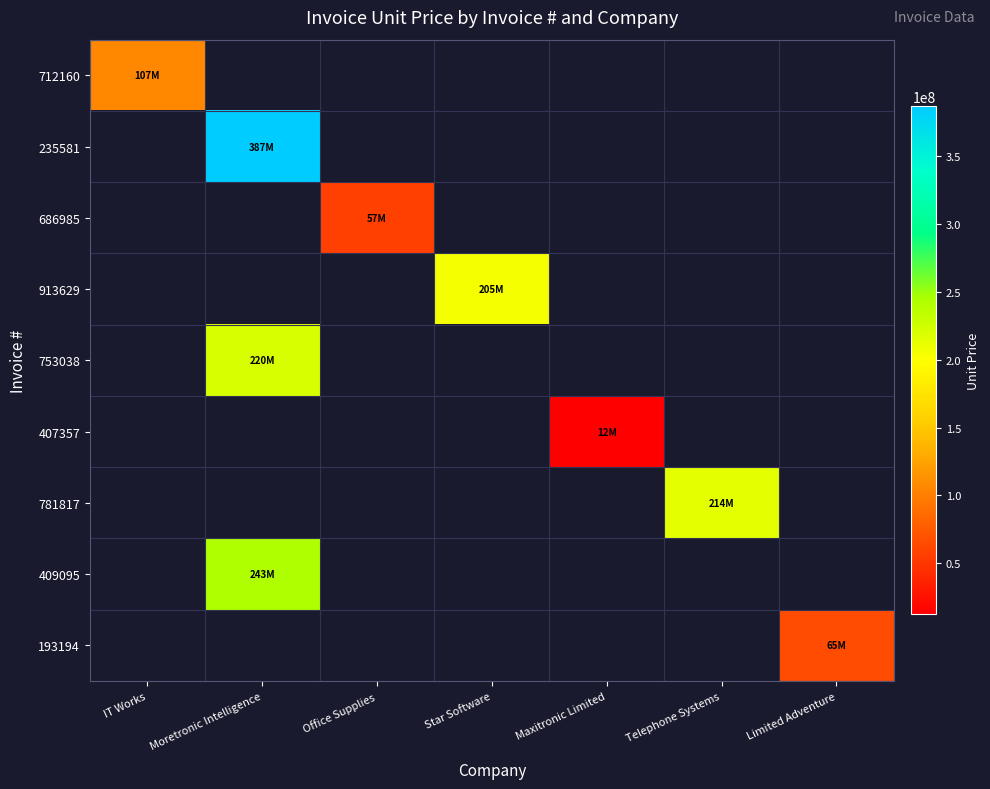

Reading right to left, list all the values displayed in this chart.

712160: Limited Adventure=0.0	Telephone Systems=0.0	Maxitronic Limited=0.0	Star Software=0.0	Office Supplies=0.0	Moretronic Intelligence=0.0	IT Works=107099961.7
235581: Limited Adventure=0.0	Telephone Systems=0.0	Maxitronic Limited=0.0	Star Software=0.0	Office Supplies=0.0	Moretronic Intelligence=386757046.8	IT Works=0.0
686985: Limited Adventure=0.0	Telephone Systems=0.0	Maxitronic Limited=0.0	Star Software=0.0	Office Supplies=56750366.8	Moretronic Intelligence=0.0	IT Works=0.0
913629: Limited Adventure=0.0	Telephone Systems=0.0	Maxitronic Limited=0.0	Star Software=204828461.2	Office Supplies=0.0	Moretronic Intelligence=0.0	IT Works=0.0
753038: Limited Adventure=0.0	Telephone Systems=0.0	Maxitronic Limited=0.0	Star Software=0.0	Office Supplies=0.0	Moretronic Intelligence=220448013.9	IT Works=0.0
407357: Limited Adventure=0.0	Telephone Systems=0.0	Maxitronic Limited=12424329.8	Star Software=0.0	Office Supplies=0.0	Moretronic Intelligence=0.0	IT Works=0.0
781817: Limited Adventure=0.0	Telephone Systems=214274736.7	Maxitronic Limited=0.0	Star Software=0.0	Office Supplies=0.0	Moretronic Intelligence=0.0	IT Works=0.0
409095: Limited Adventure=0.0	Telephone Systems=0.0	Maxitronic Limited=0.0	Star Software=0.0	Office Supplies=0.0	Moretronic Intelligence=243368097.7	IT Works=0.0
193194: Limited Adventure=65322971.8	Telephone Systems=0.0	Maxitronic Limited=0.0	Star Software=0.0	Office Supplies=0.0	Moretronic Intelligence=0.0	IT Works=0.0